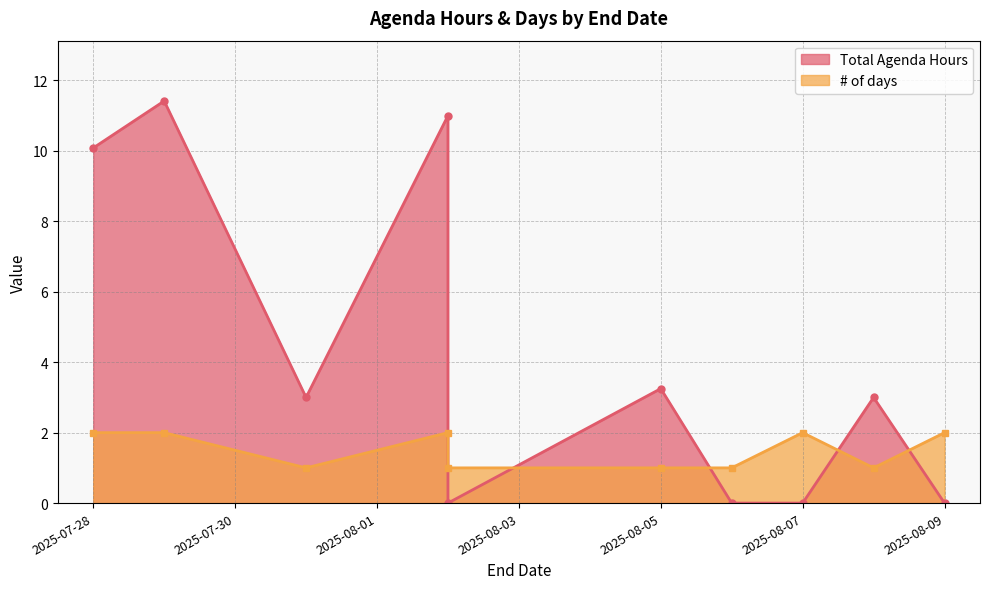

How many data points in Total Agenda Hours are less than 3?

4